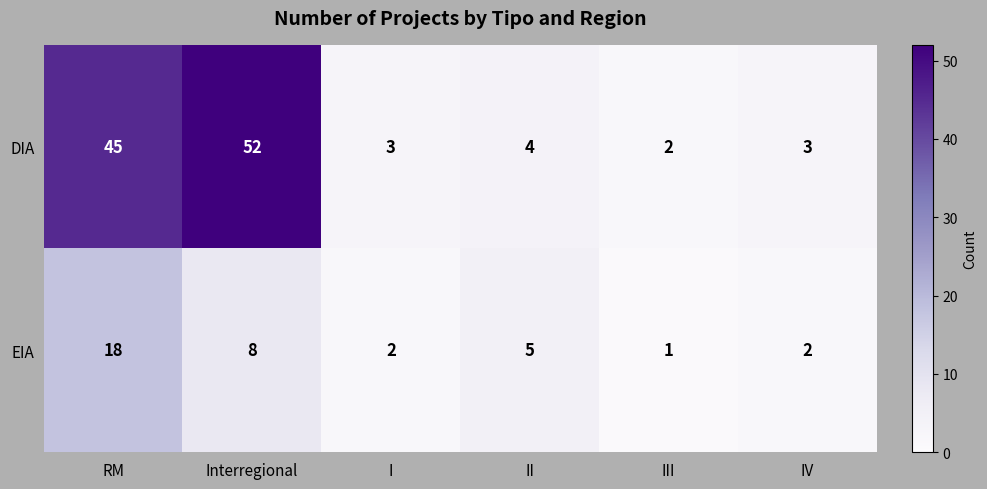

Count the number of data series in this chart.

2